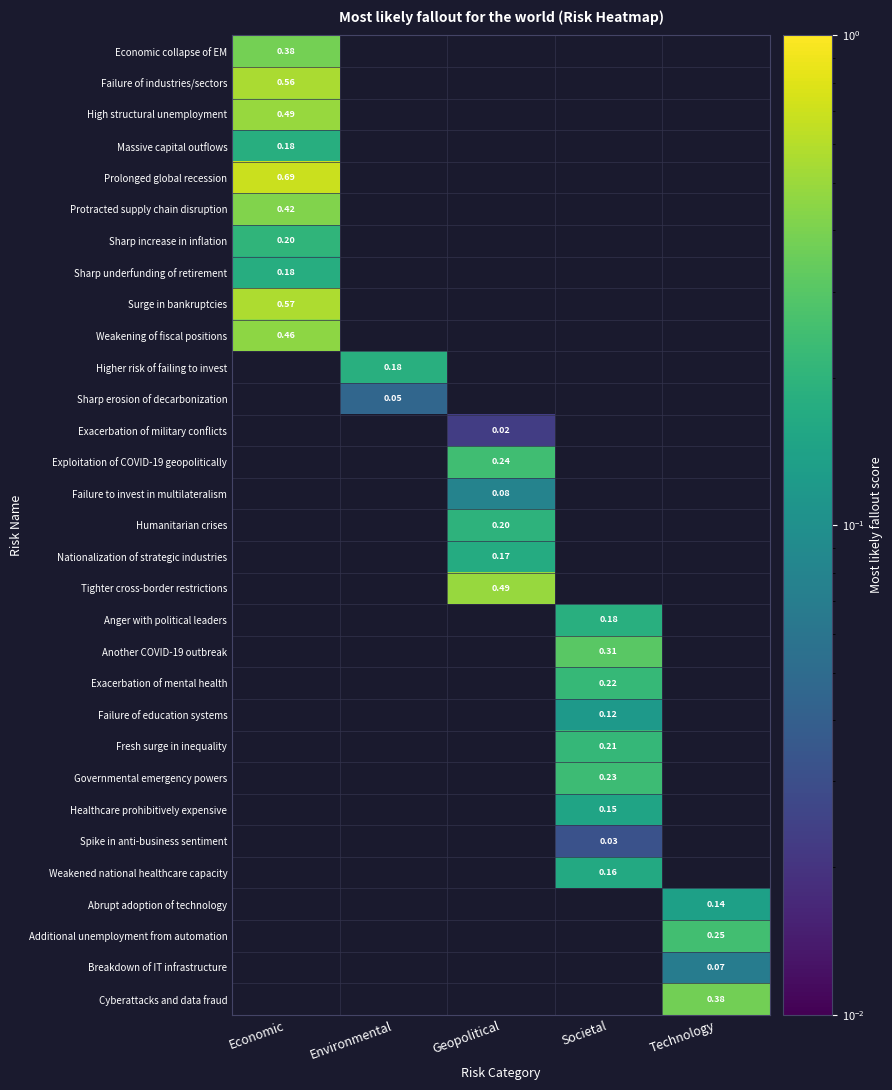

At how many categories does at least one series exceed 0?

5